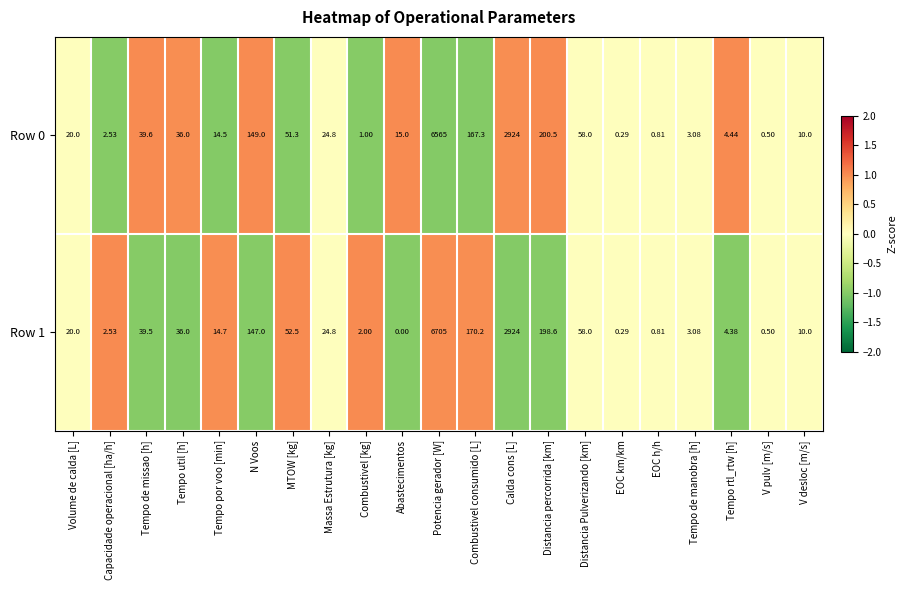

Which label corresponds to the smallest value in the chart?

Abastecimentos